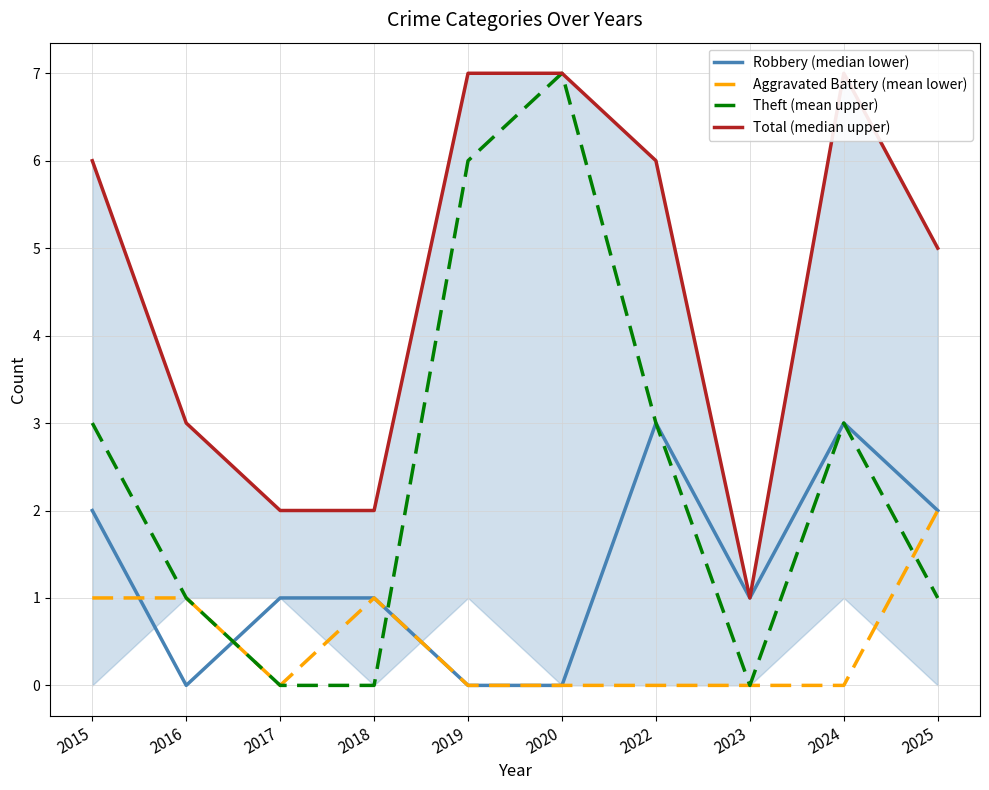

What is the minimum value for Total (median upper)?

1